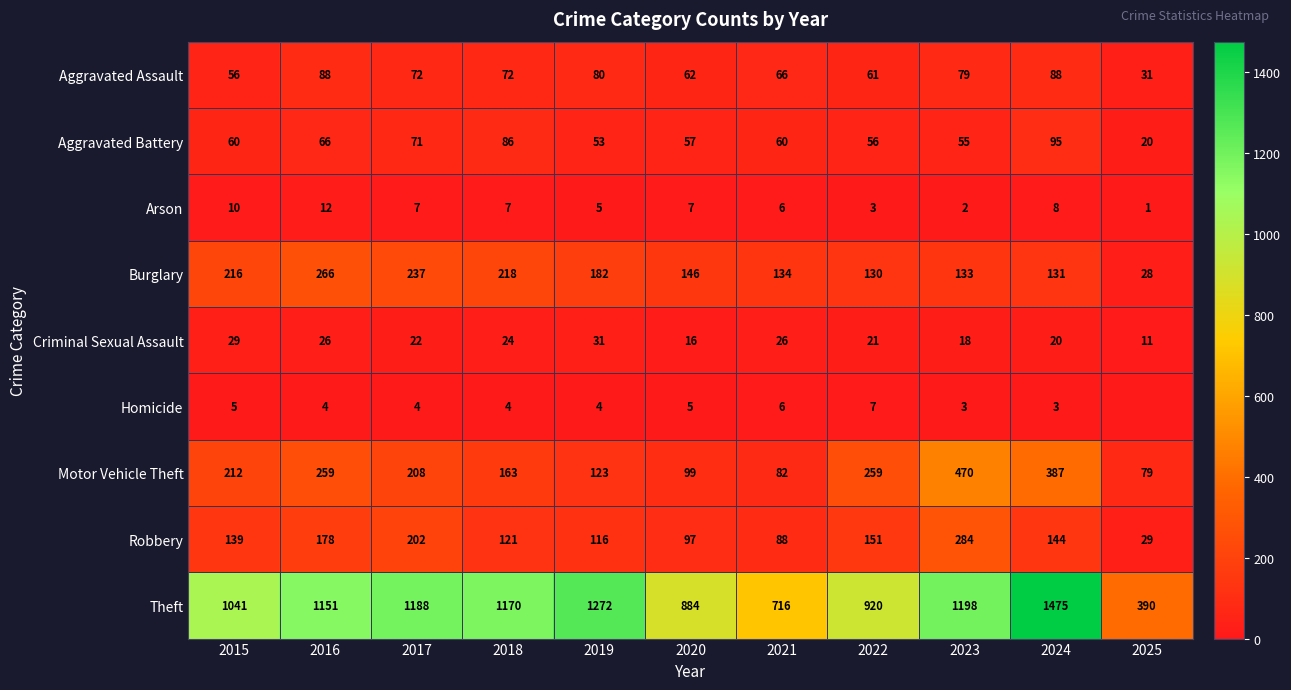

Rank the series at 2016 from highest to lowest value.

Theft, Burglary, Motor Vehicle Theft, Robbery, Aggravated Assault, Aggravated Battery, Criminal Sexual Assault, Arson, Homicide